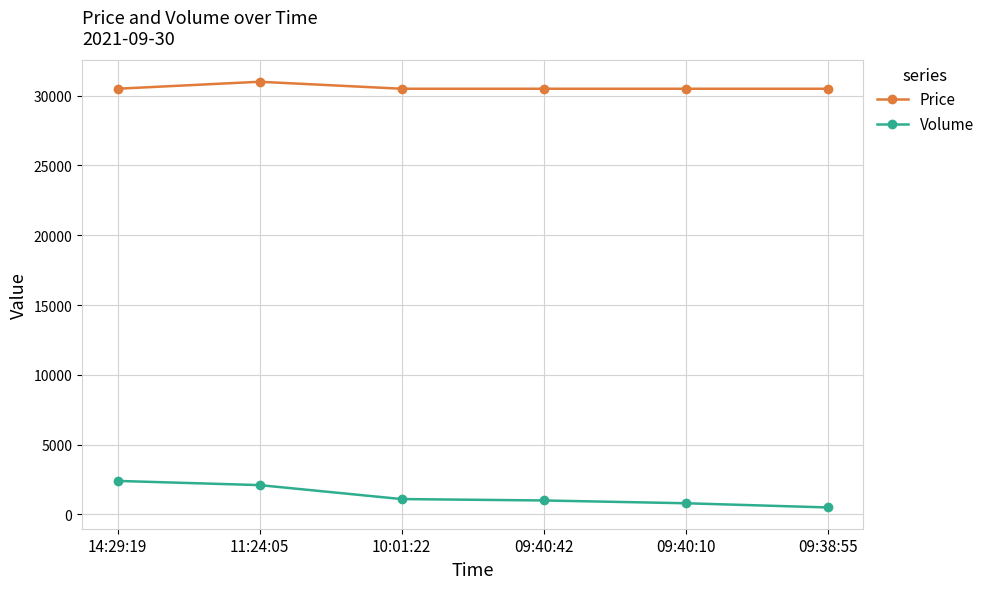

True or false: Volume and Price cross at least once.

False